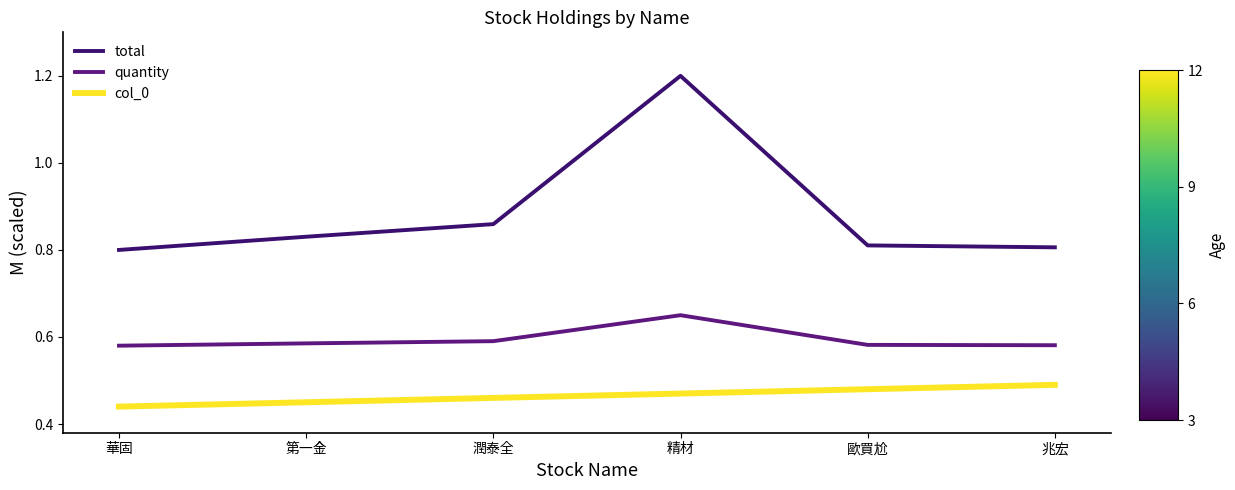

Reading left to right, what are all the values shown in this chart?

total: 華固=0.8	第一金=0.8	潤泰全=0.9	精材=1.2	歐買尬=0.8	兆宏=0.8
quantity: 華固=0.6	第一金=0.6	潤泰全=0.6	精材=0.7	歐買尬=0.6	兆宏=0.6
col_0: 華固=0.4	第一金=0.5	潤泰全=0.5	精材=0.5	歐買尬=0.5	兆宏=0.5